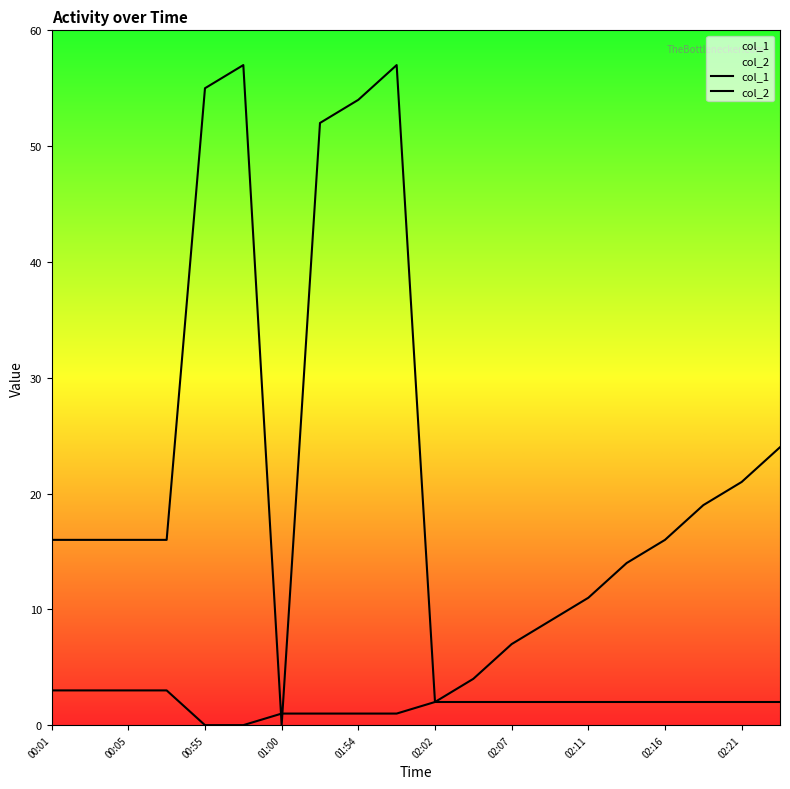

What is the sum of the col_1 values at 02:02 and 10?

2